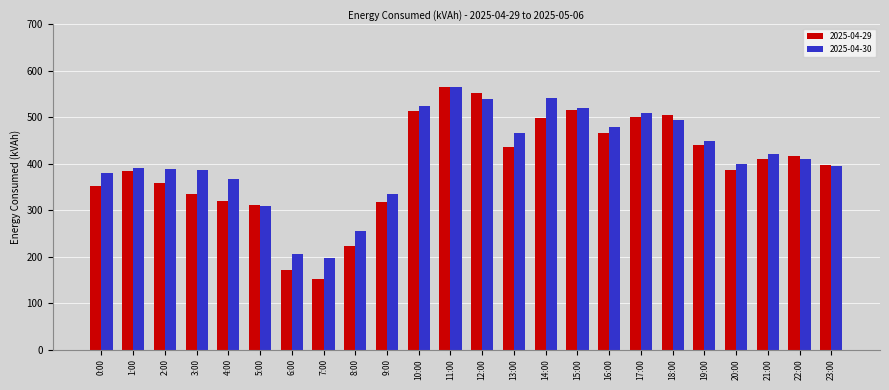

Which category has the highest value in the 2025-04-29 series?

11:00